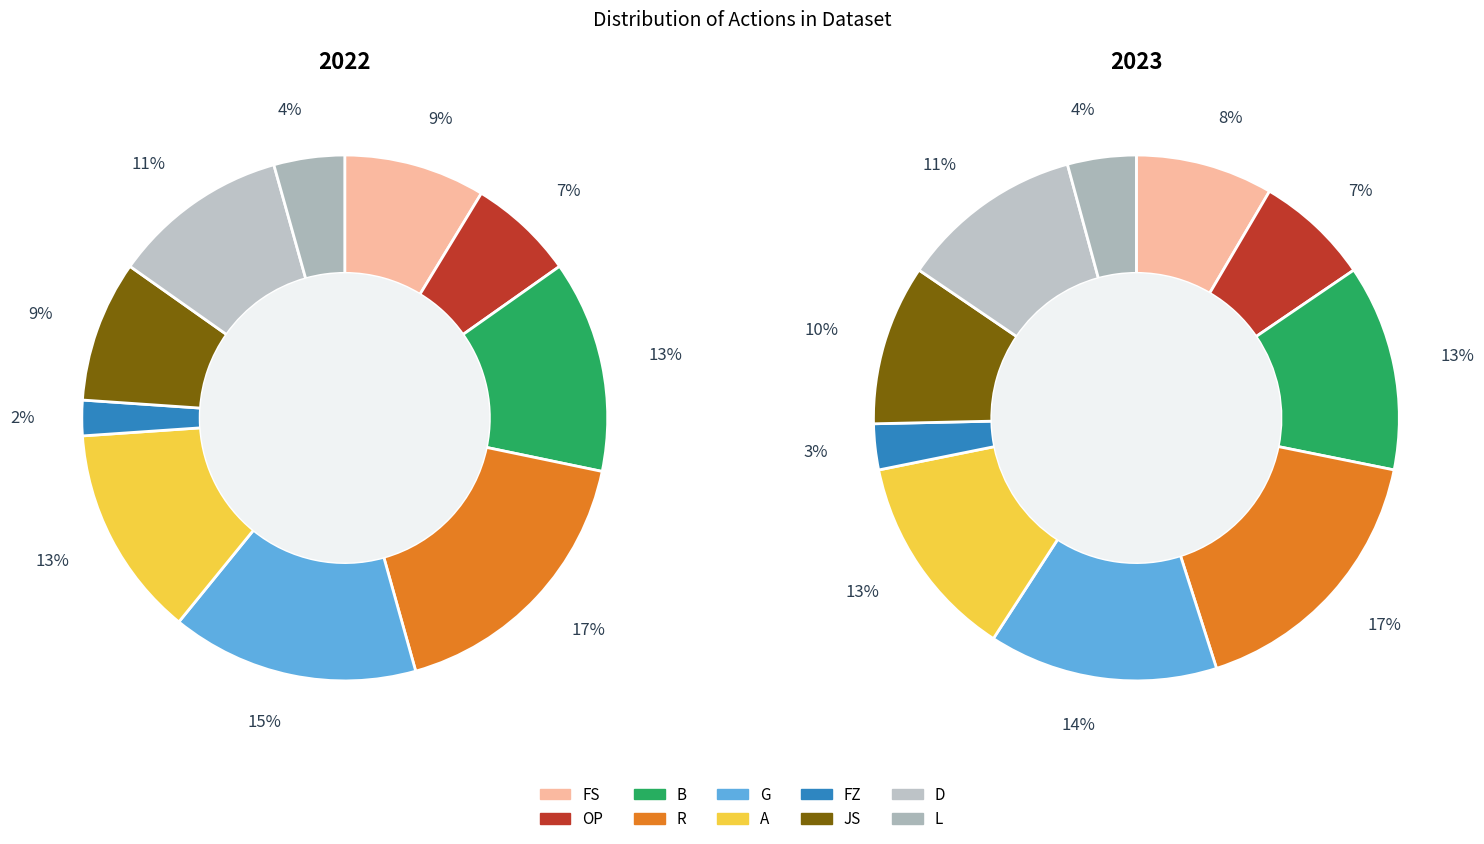

Which category has the smallest portion of the pie?

FZ